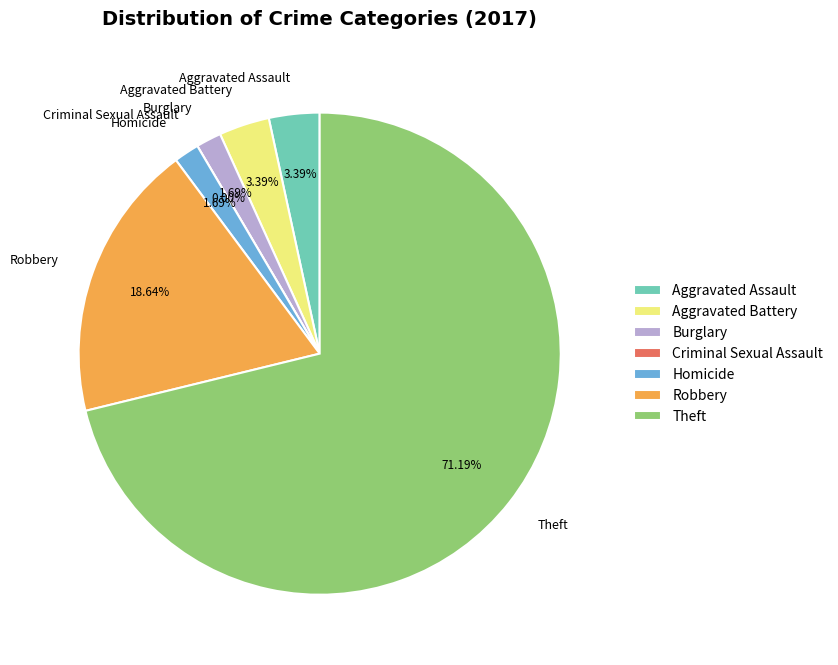

To the nearest percent, what is the combined percentage of Robbery and Criminal Sexual Assault?

19%